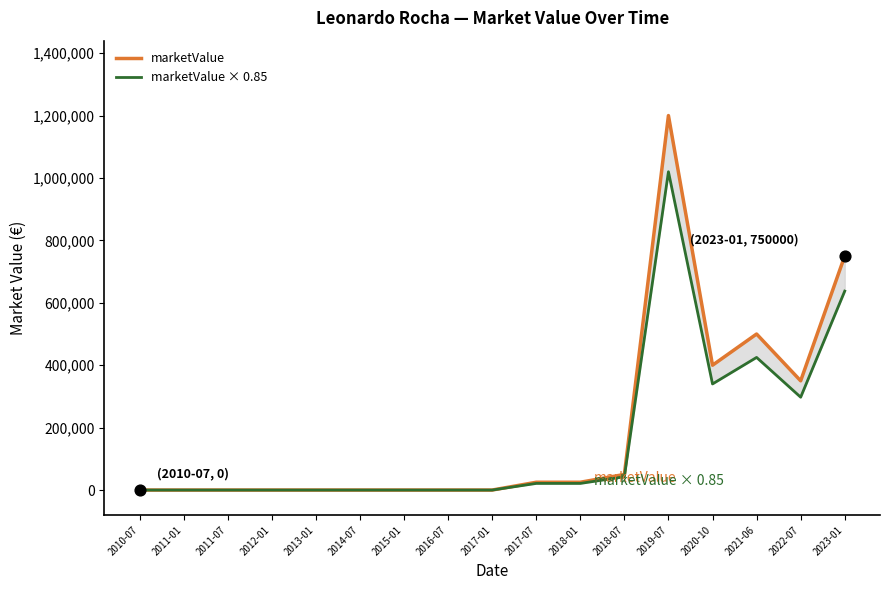

Which series reaches the maximum Y coordinate?

marketValue